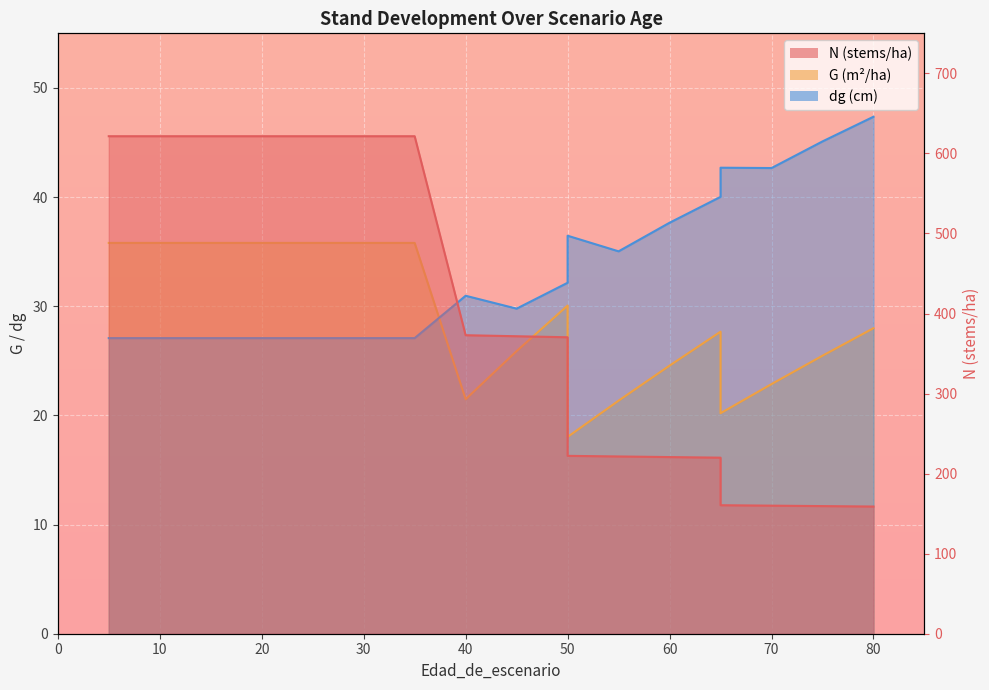

The value of G at 5 is 35.8. True or false?

True